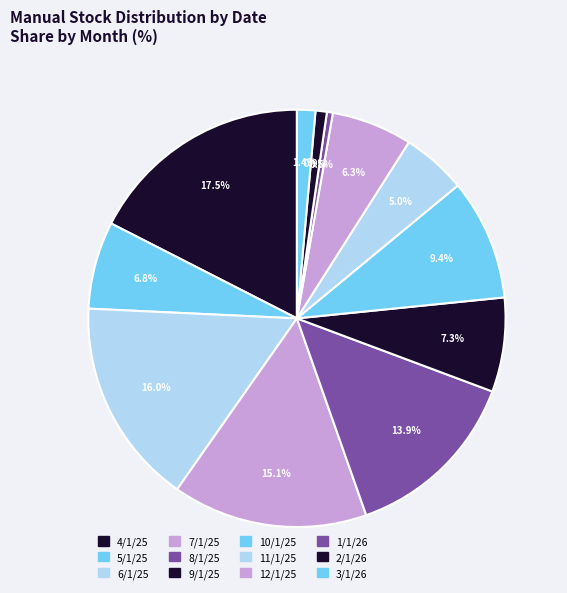

How many slices are in this pie chart?

12